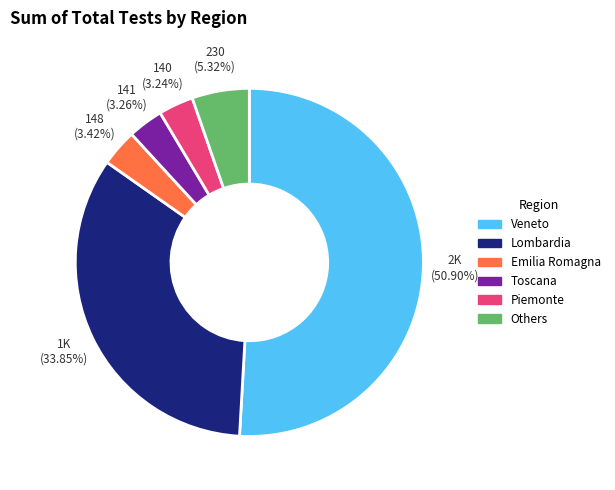

Is there any slice that represents more than half of the pie?

Yes